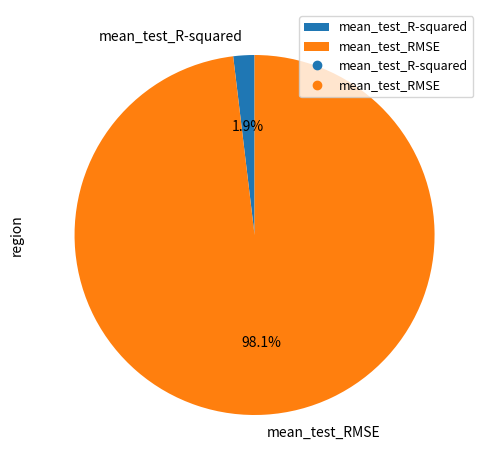

Do mean_test_R-squared and mean_test_RMSE together represent more than half of the pie?

Yes